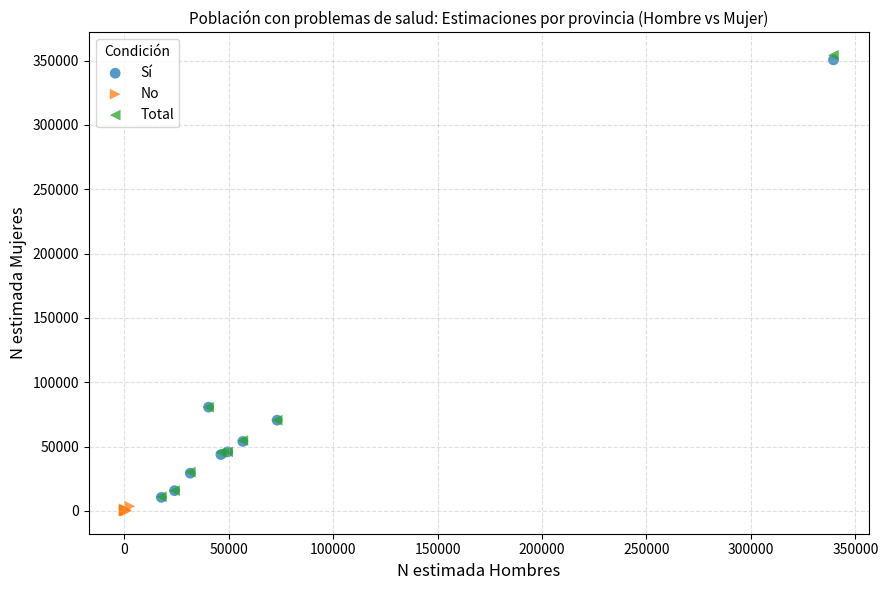

Which series has the largest Y range (max minus min)?

Total